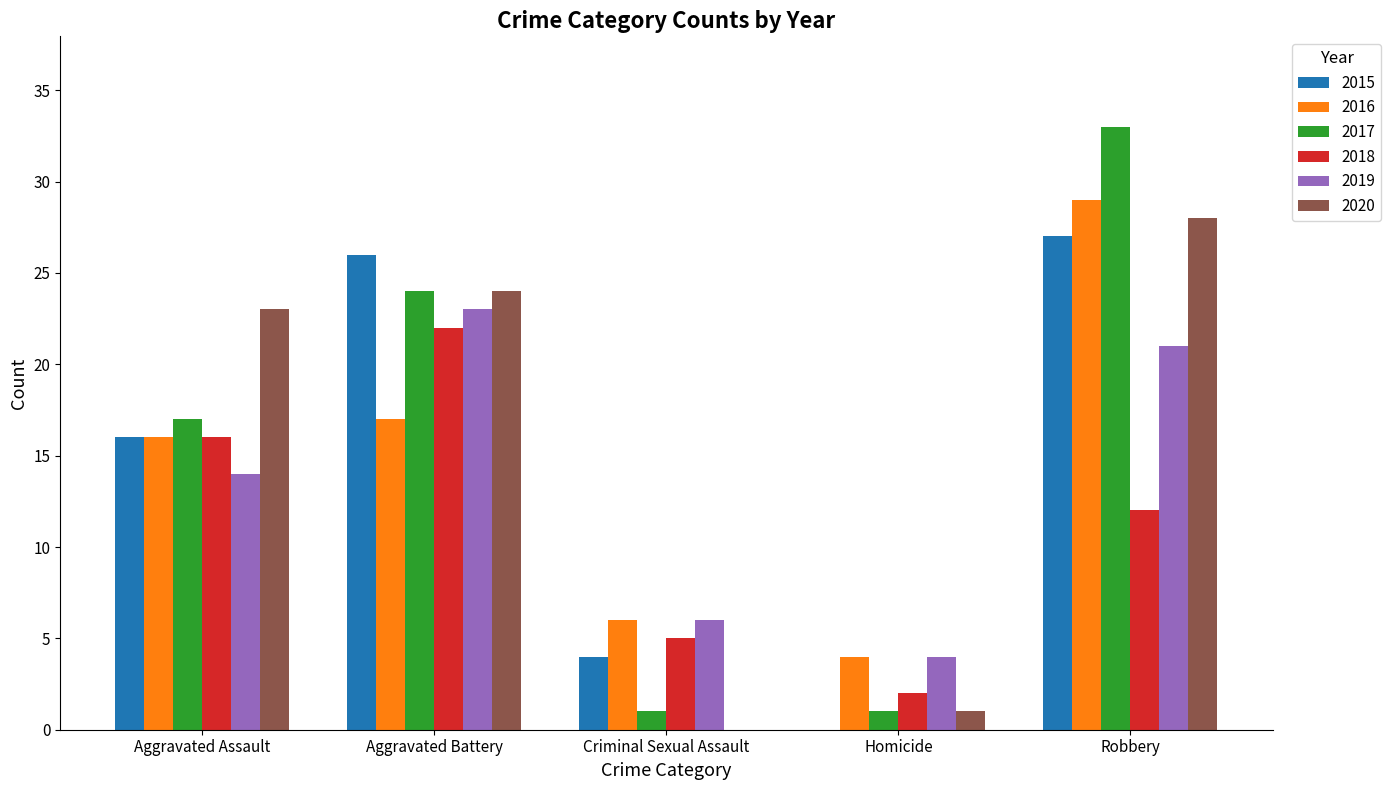

What is the sum of all 2016 values?

72